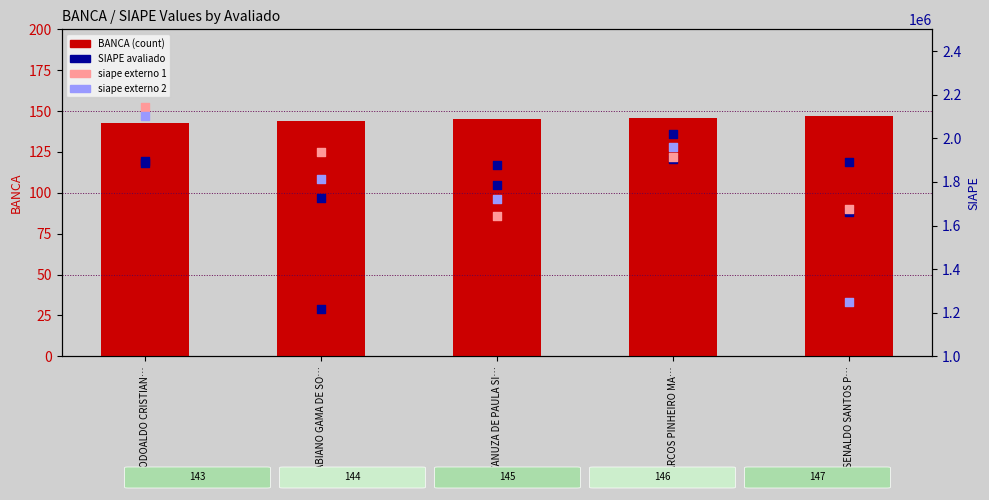

Is the value of siape_interno at VANUZA DE PAULA SI… greater than the value of siape_externo1 at FABIANO GAMA DE SO…?

No